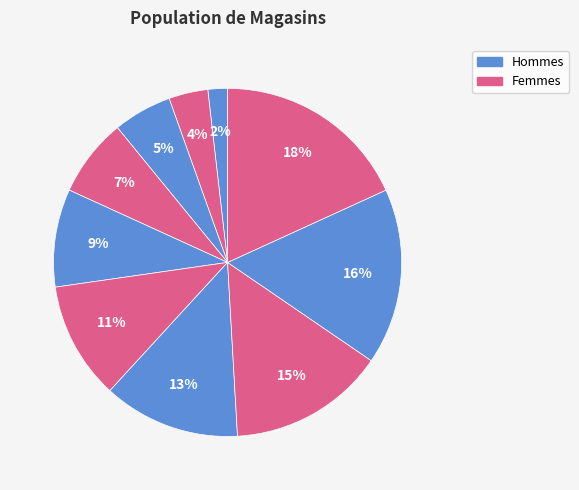

To the nearest percent, what is the average slice percentage?

10%